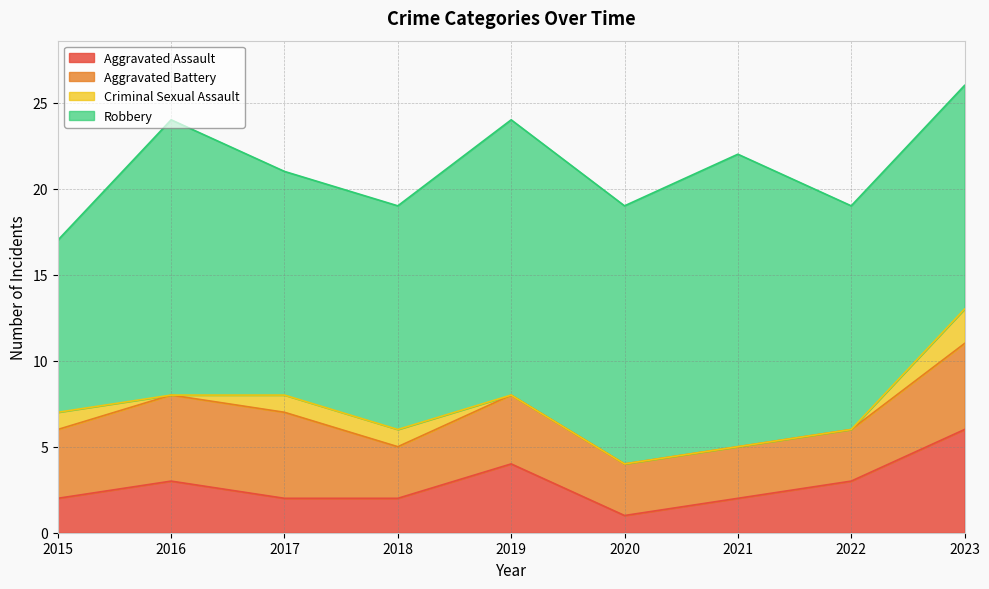

Is the value of Robbery at 2018 greater than the value of Criminal Sexual Assault at 2018?

Yes